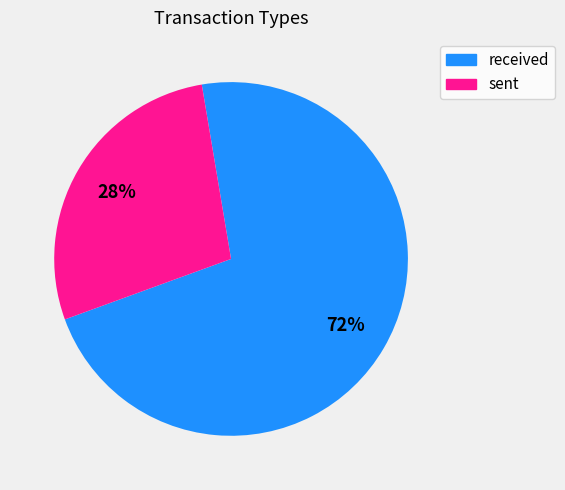

Is the sum of received and sent greater than half?

Yes